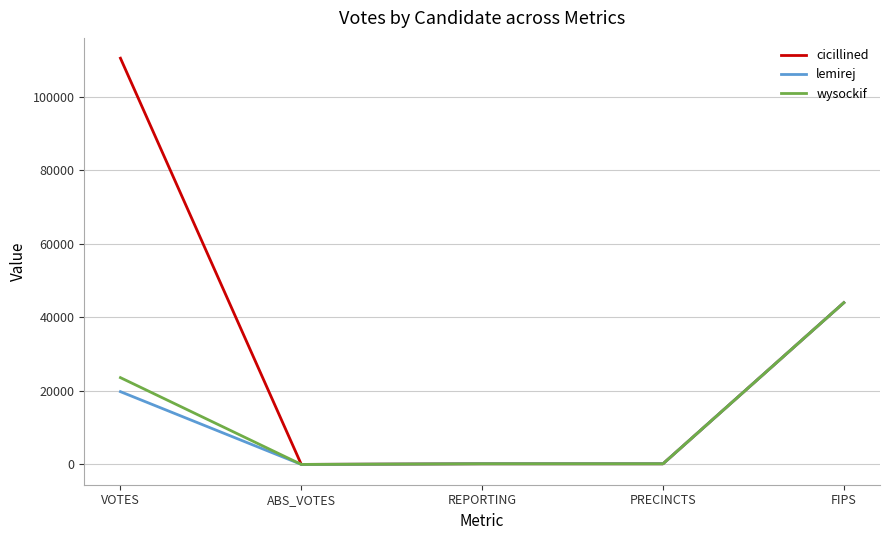

At which label does cicillined reach its peak?

VOTES